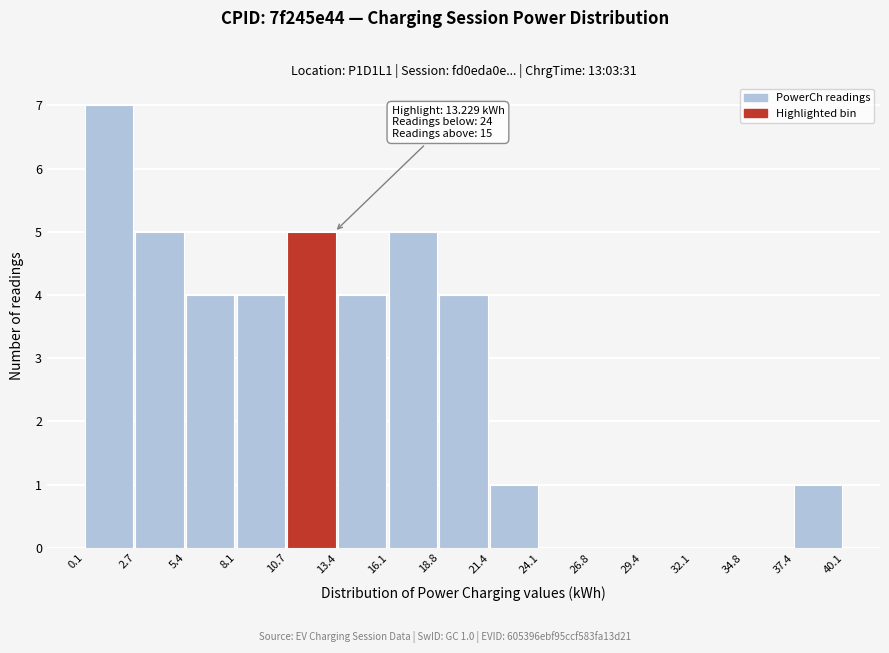

Which range on the x-axis has the tallest bar?

0.1 to 2.7